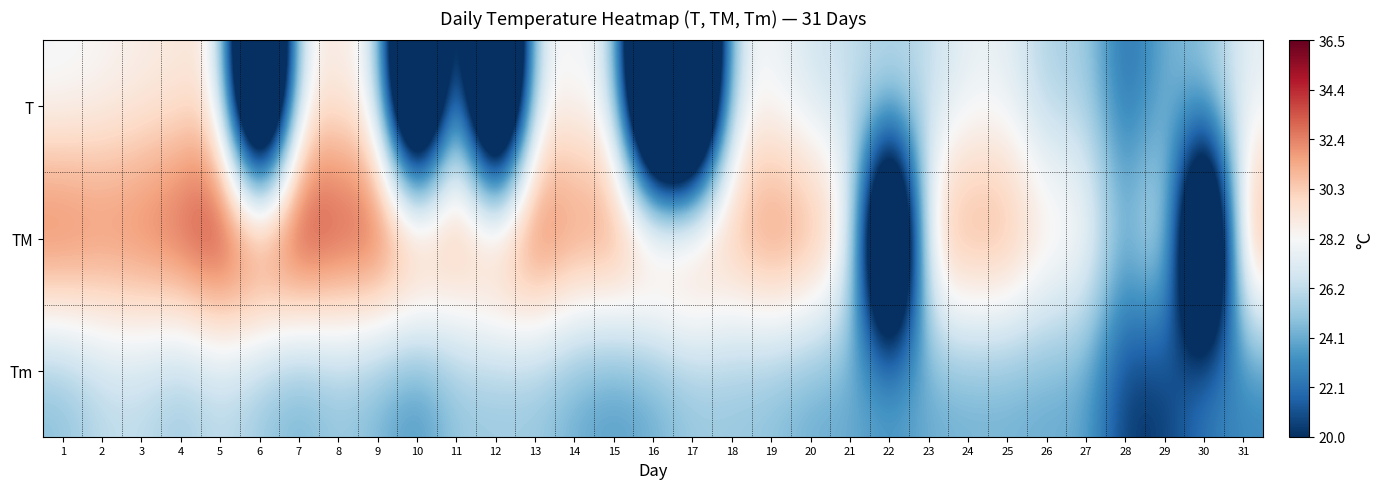

Which series has the largest range (max minus min)?

TM